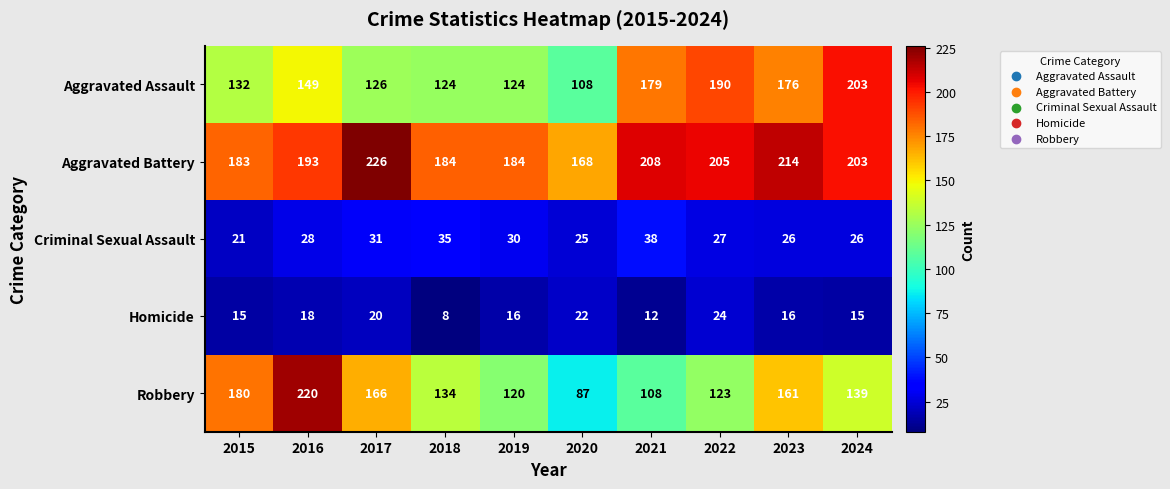

At which category is the sum across all series the highest?

2016